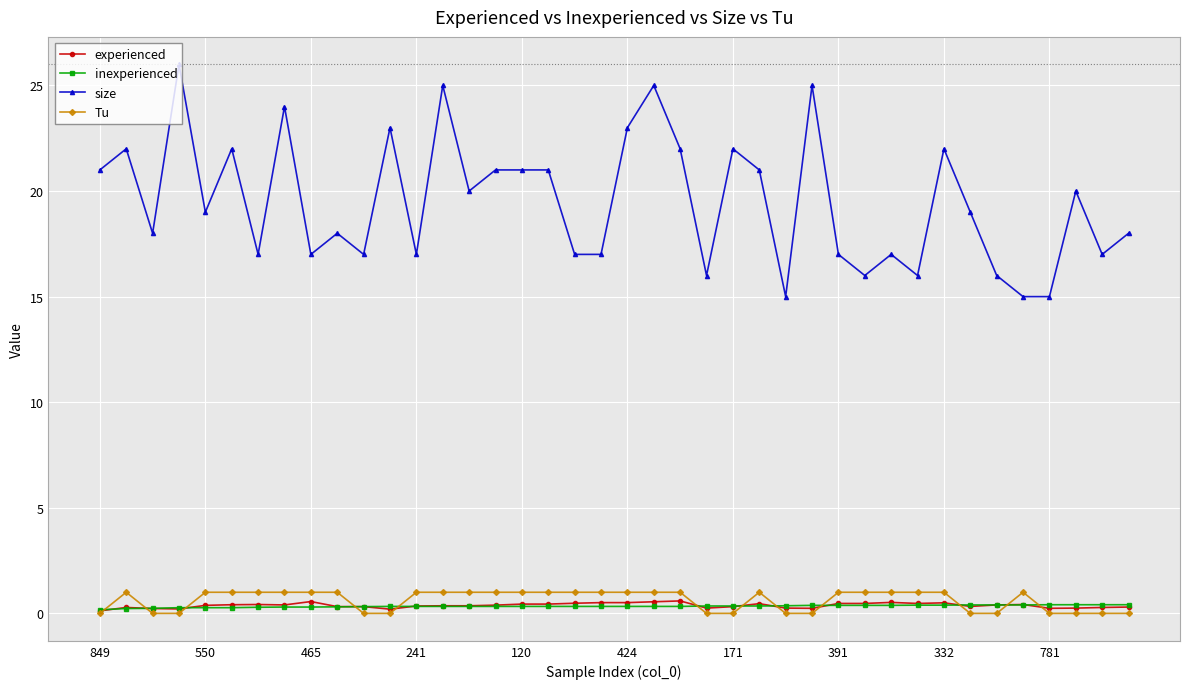

True or false: size has more than 0 interior local peaks.

True